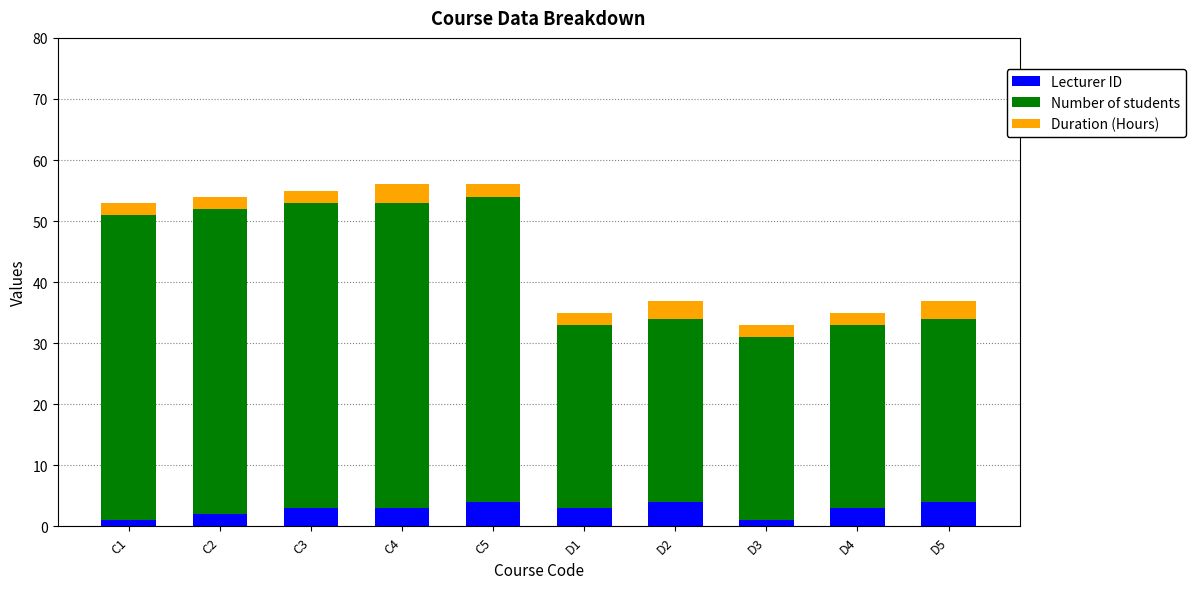

Are the bars horizontal?

No